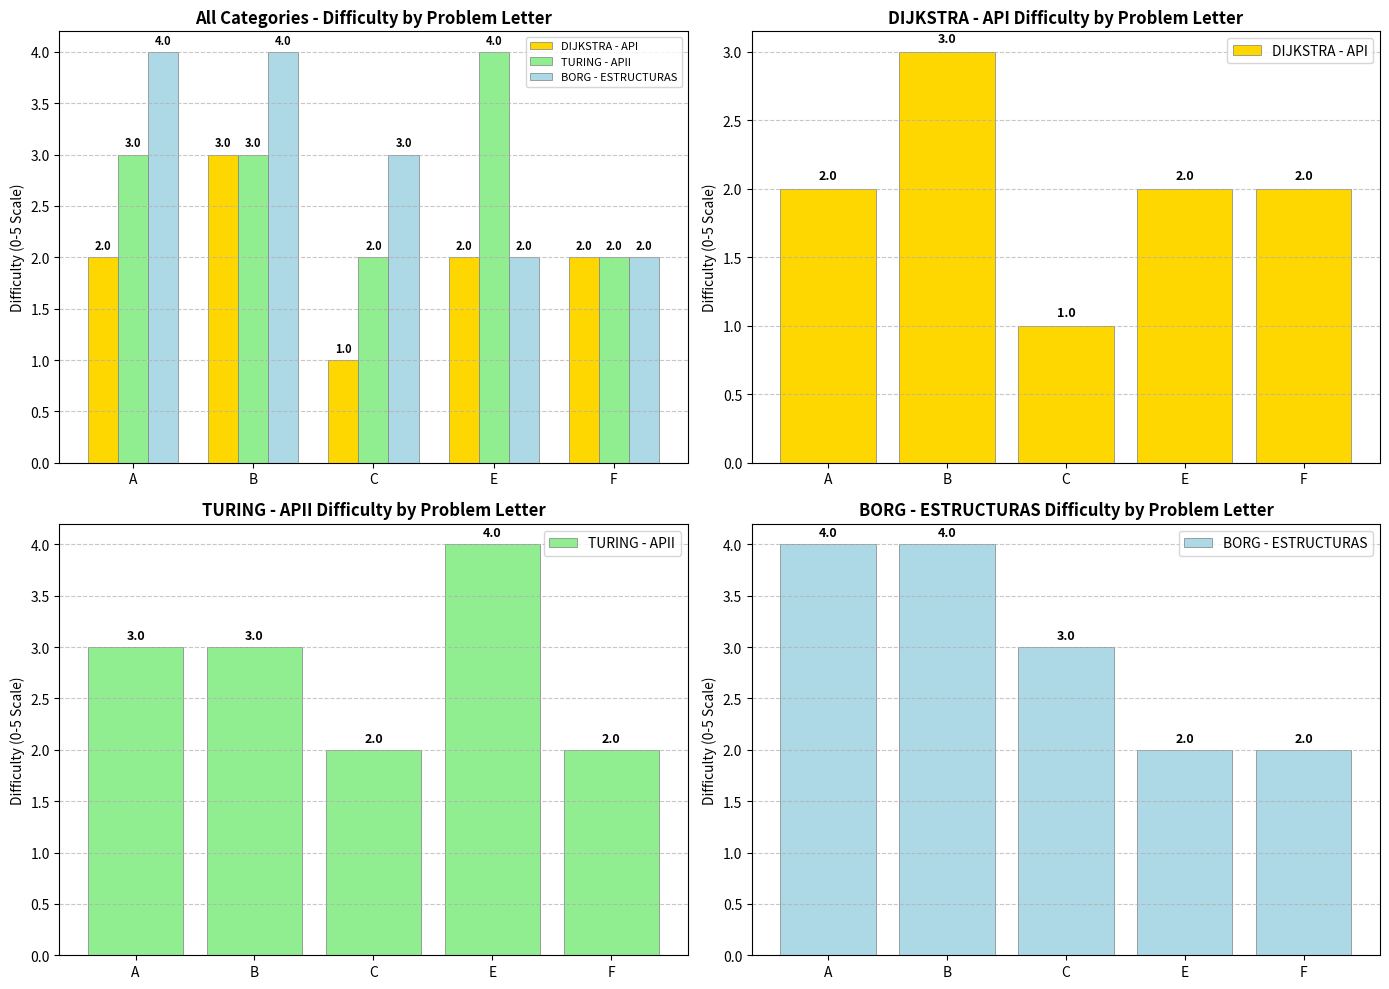

The BORG - ESTRUCTURAS series shows 4 at A. True or false?

True